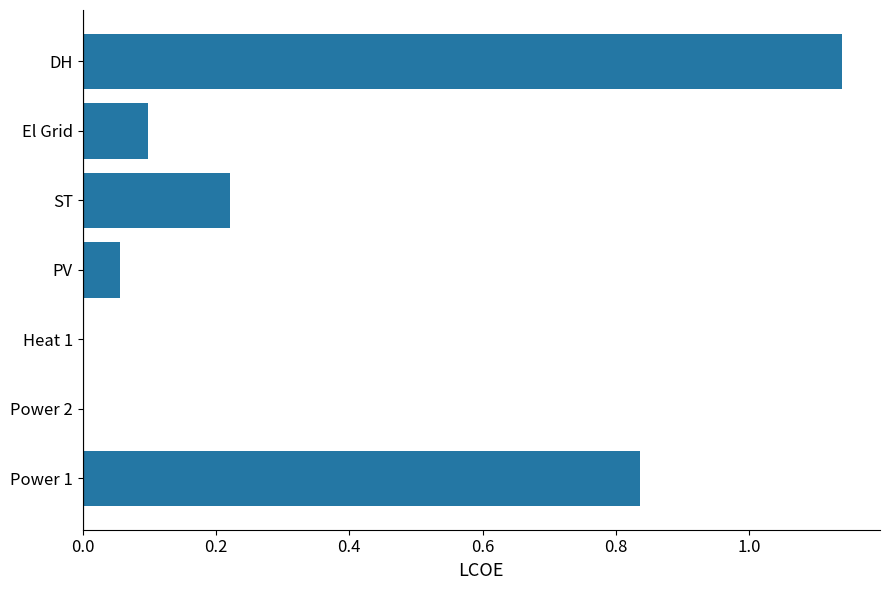

Which category has the highest value across all series?

DH